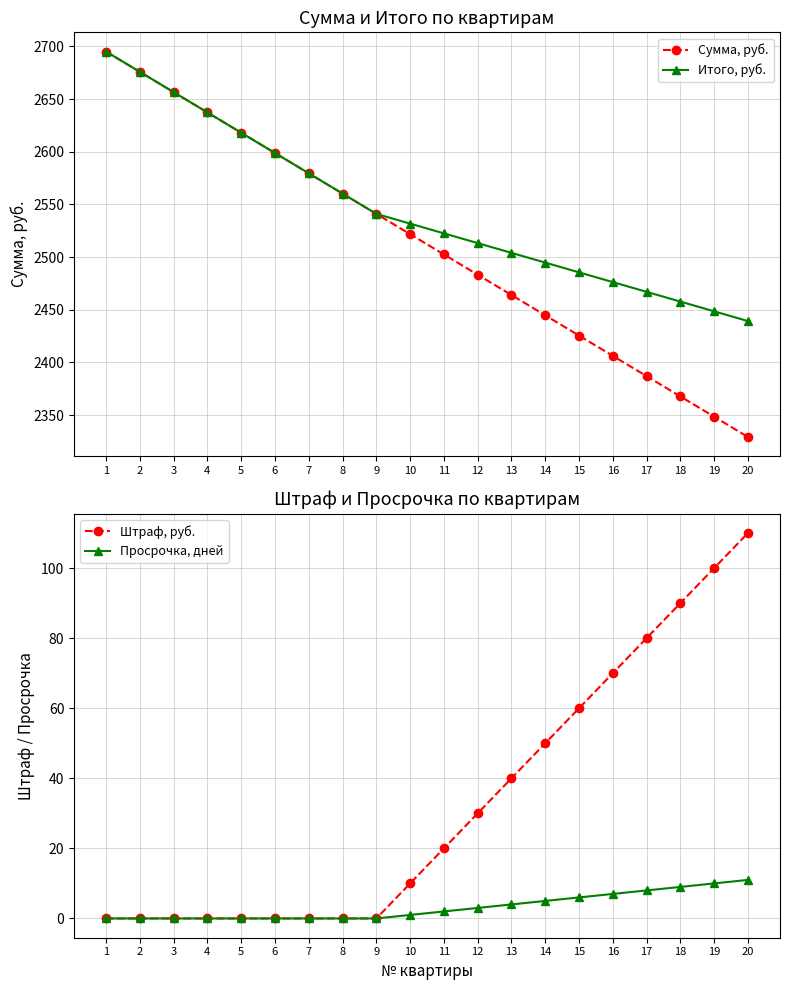

Which has a higher value, 11 or 14?

11